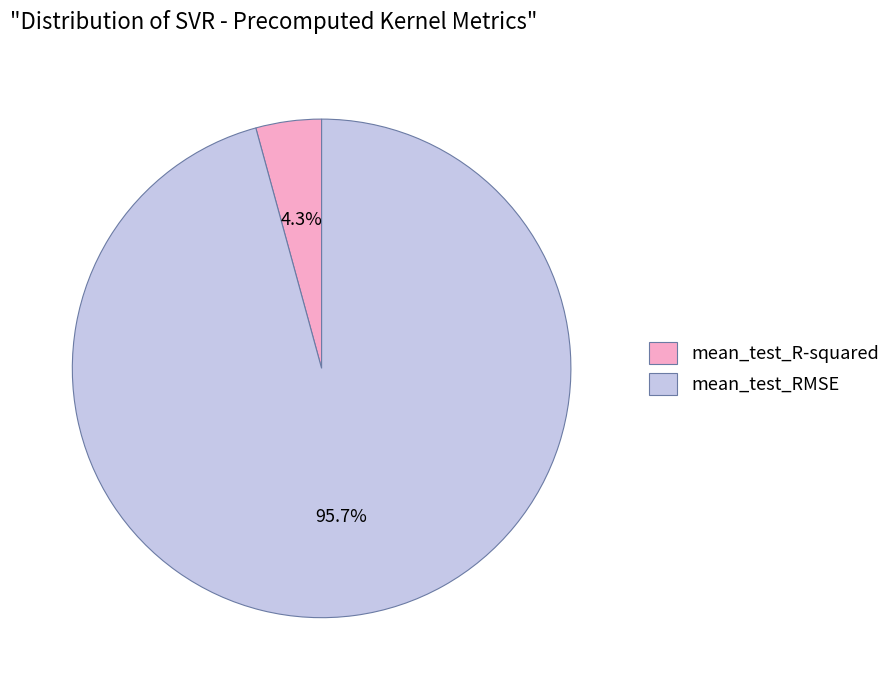

Is it true that mean_test_R-squared is 4% of the pie?

True